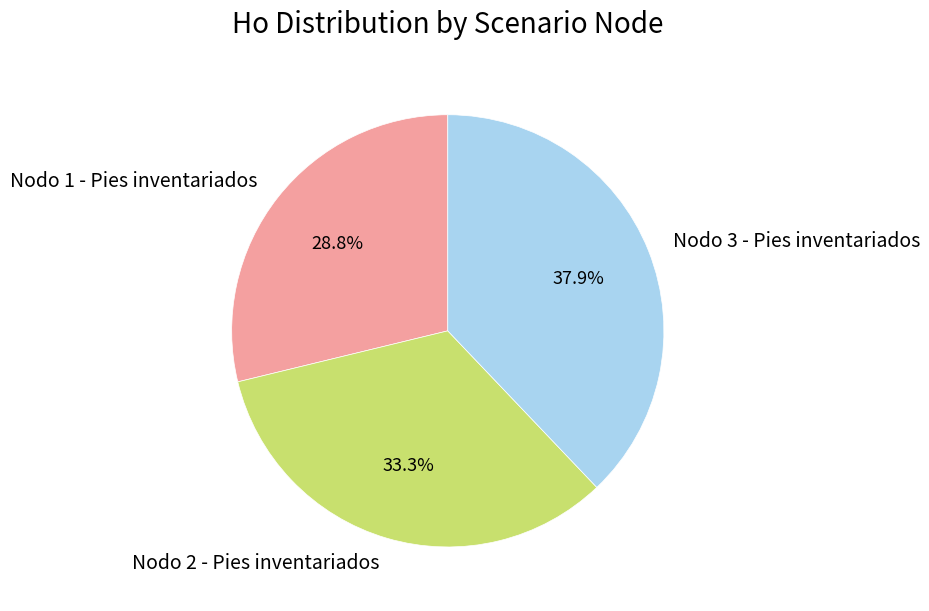

True or false: Nodo 2 - Pies inventariados accounts for 39% of the total.

False